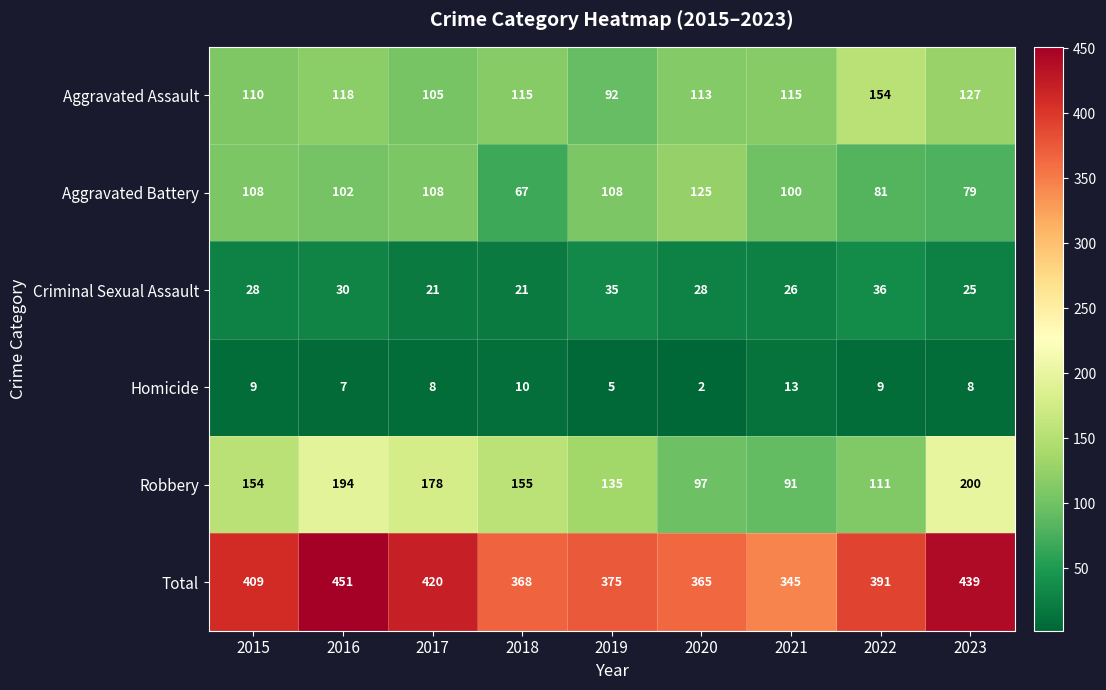

True or false: Homicide has a value of 8 at 2017.

True